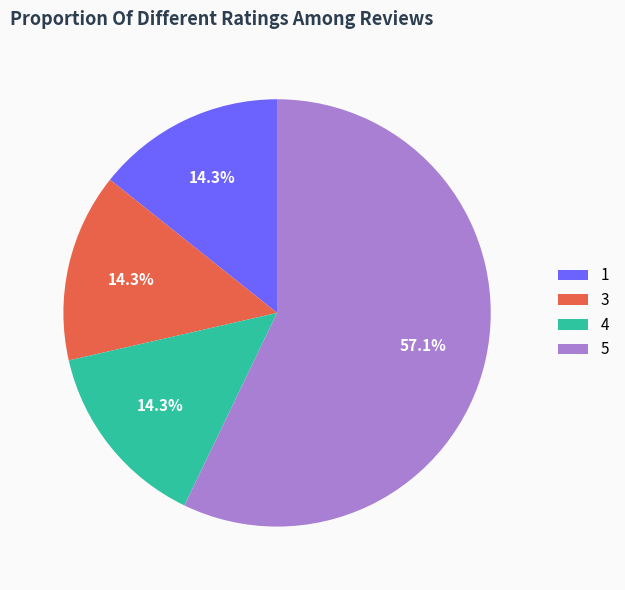

To the nearest percent, what percentage of the pie is 4?

14%